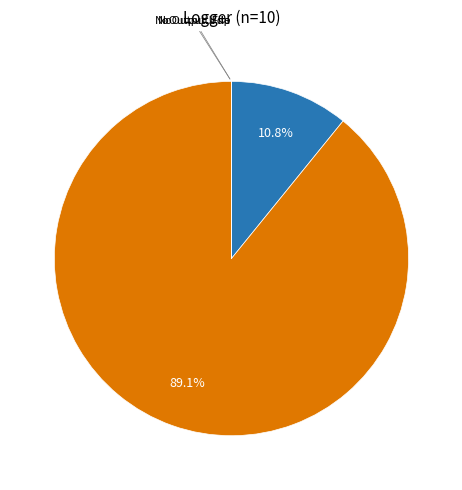

Is there any slice that represents more than half of the pie?

Yes